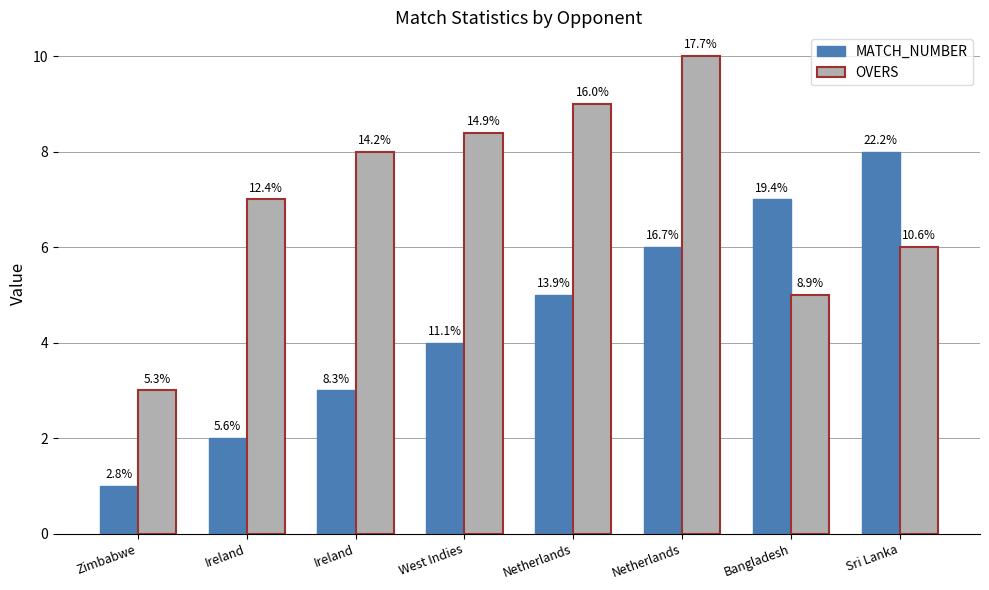

Reading left to right, what are all the values shown in this chart?

MATCH_NUMBER: 1.0	2.0	3.0	4.0	5.0	6.0	7.0	8.0
OVERS: 3.0	7.0	8.0	8.4	9.0	10.0	5.0	6.0